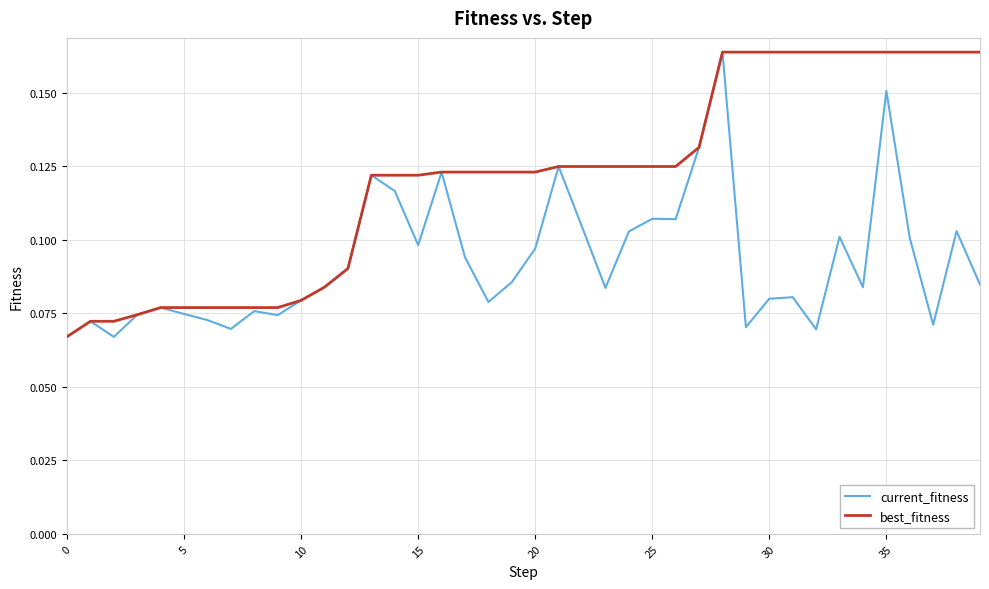

Which series has the largest total across all categories?

best_fitness